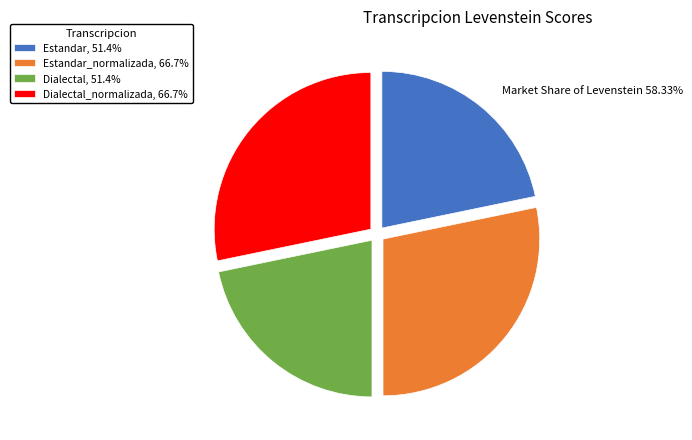

Is the sum of Dialectal_normalizada, 66.7% and Estandar_normalizada, 66.7% greater than half?

Yes